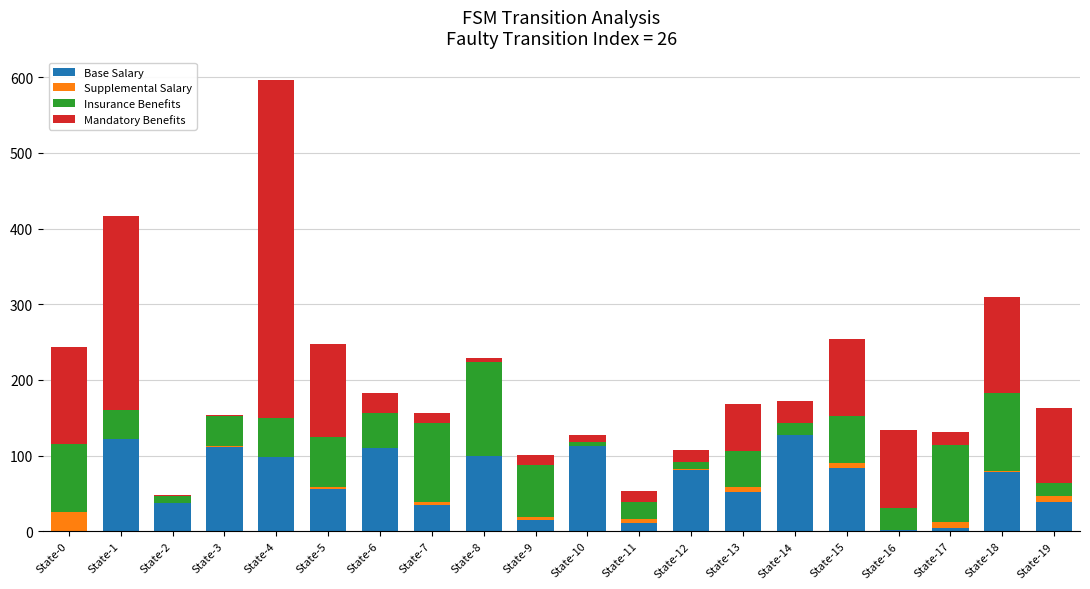

At which category is the sum across all series the highest?

State-4